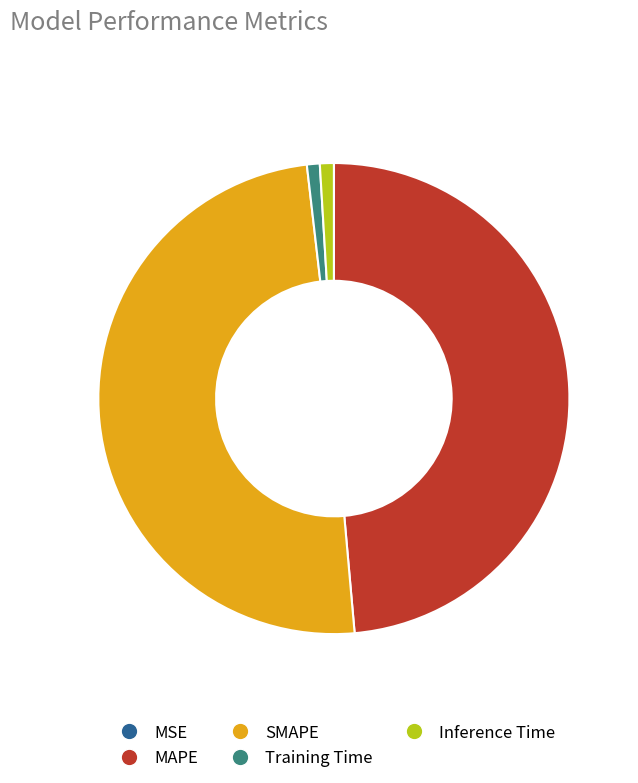

Between SMAPE and Inference Time, which is larger?

SMAPE